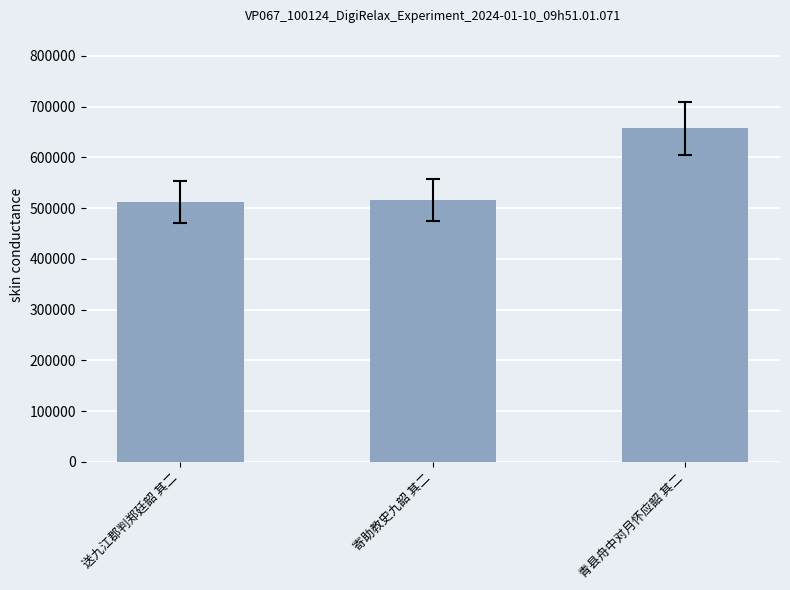

What is the label of the 2nd bar from the right?

寄助教史九韶 其二